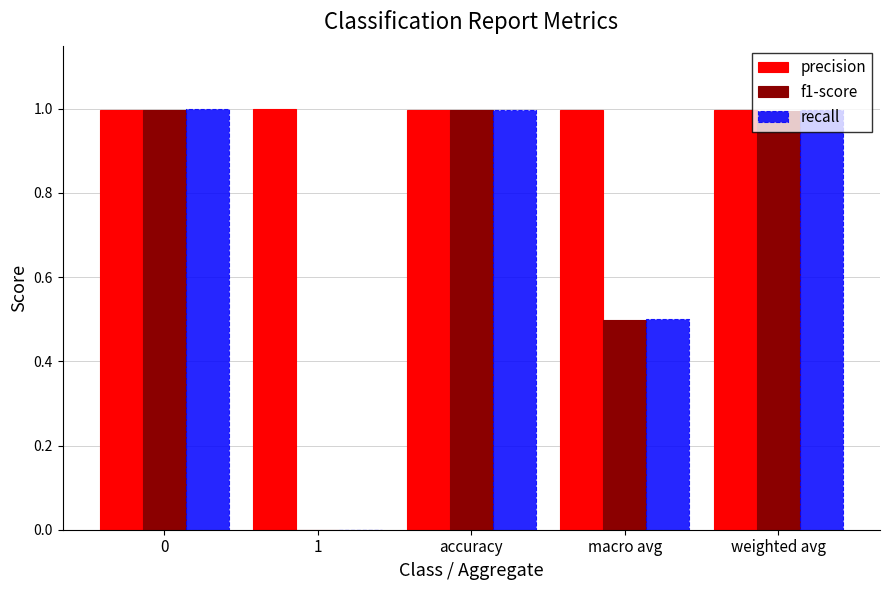

What are all the series names shown in the legend?

precision, f1-score, recall